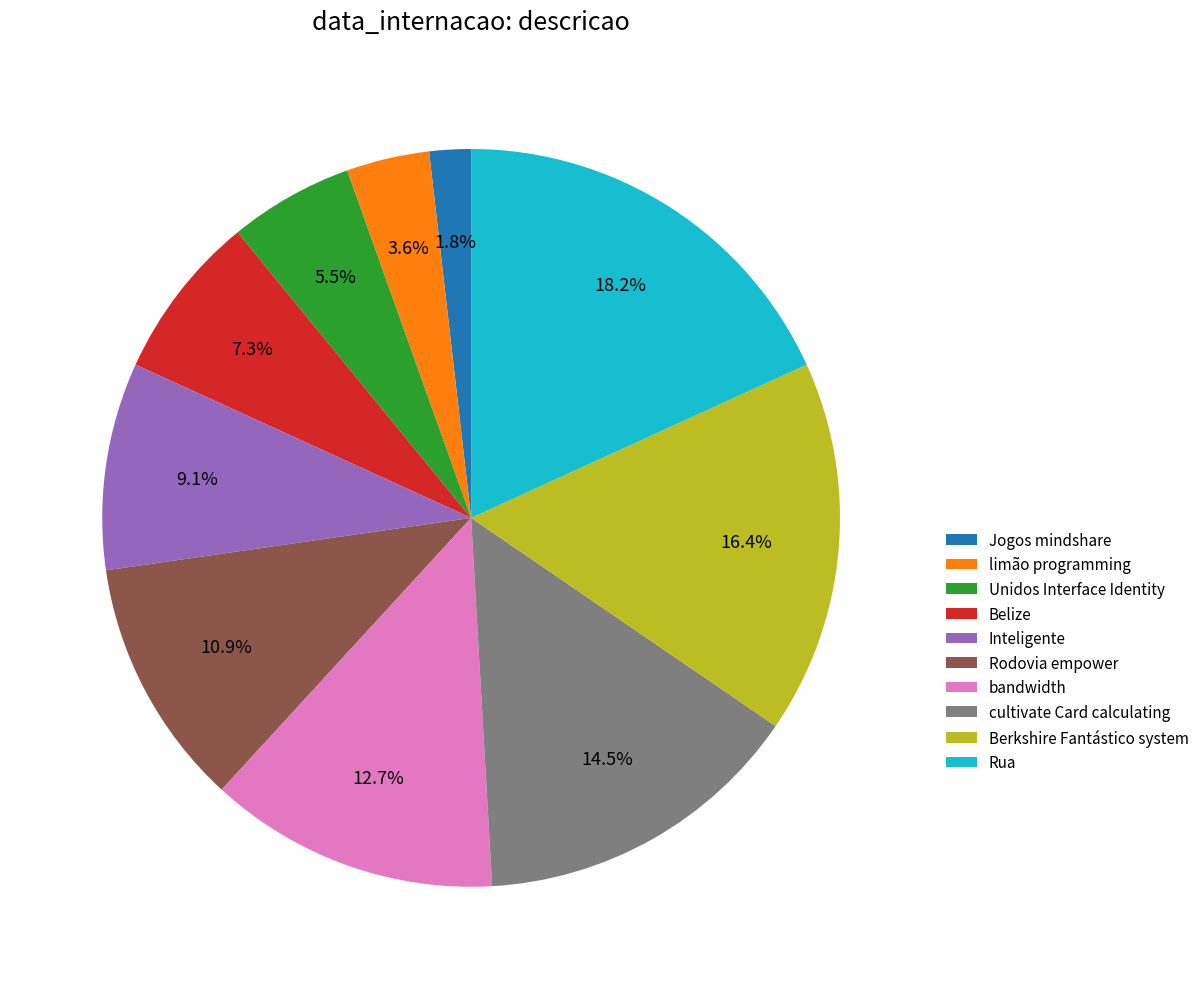

How many segments does this pie chart have?

10